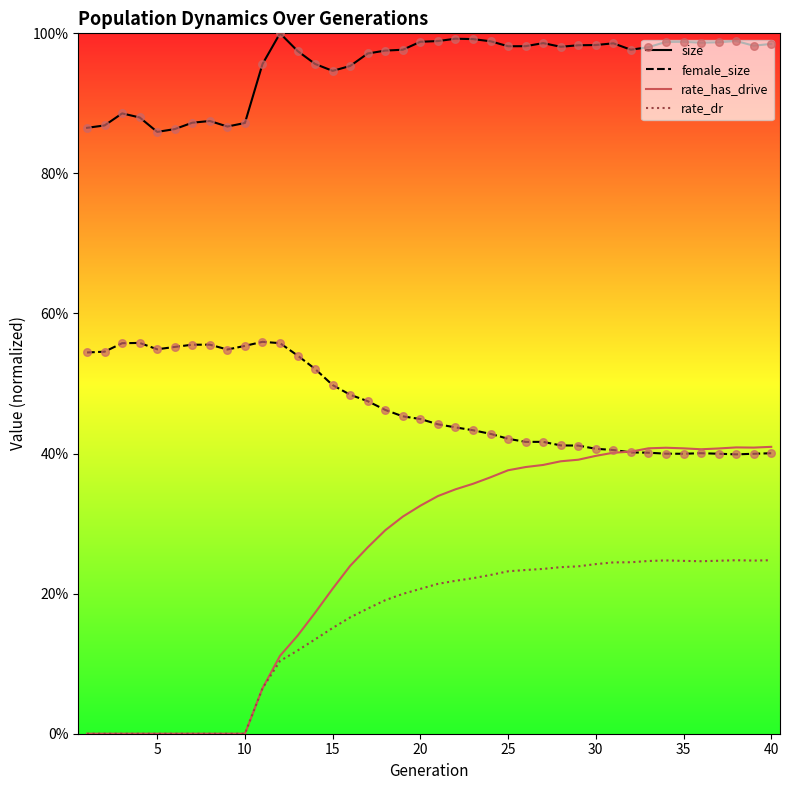

Which series contains the highest Y value?

size